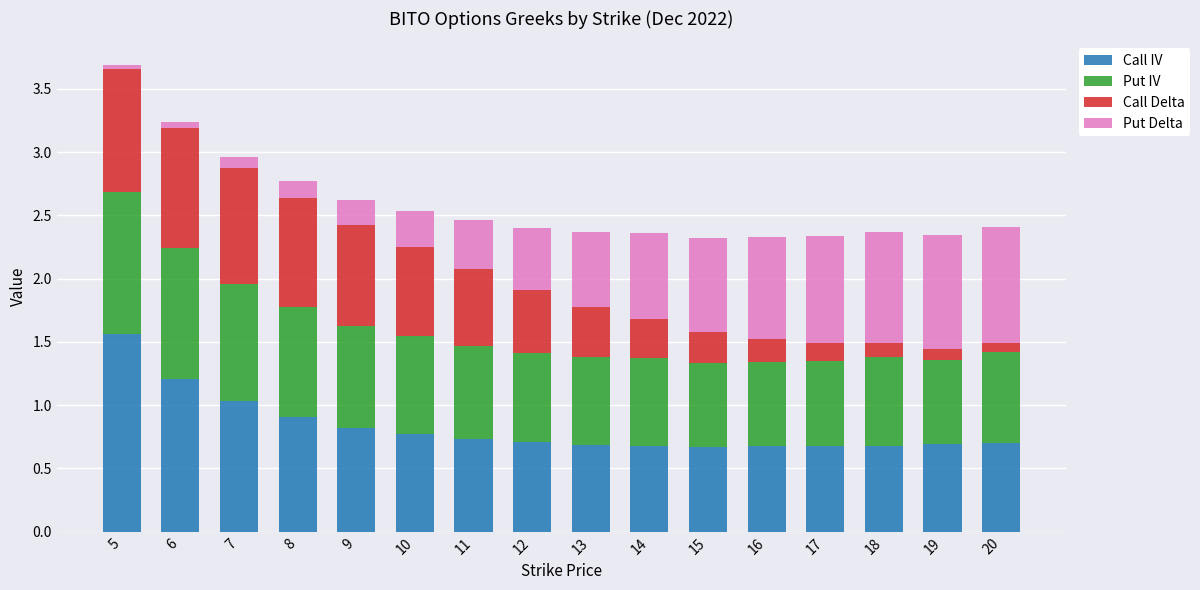

At which category is the sum across all series the highest?

5